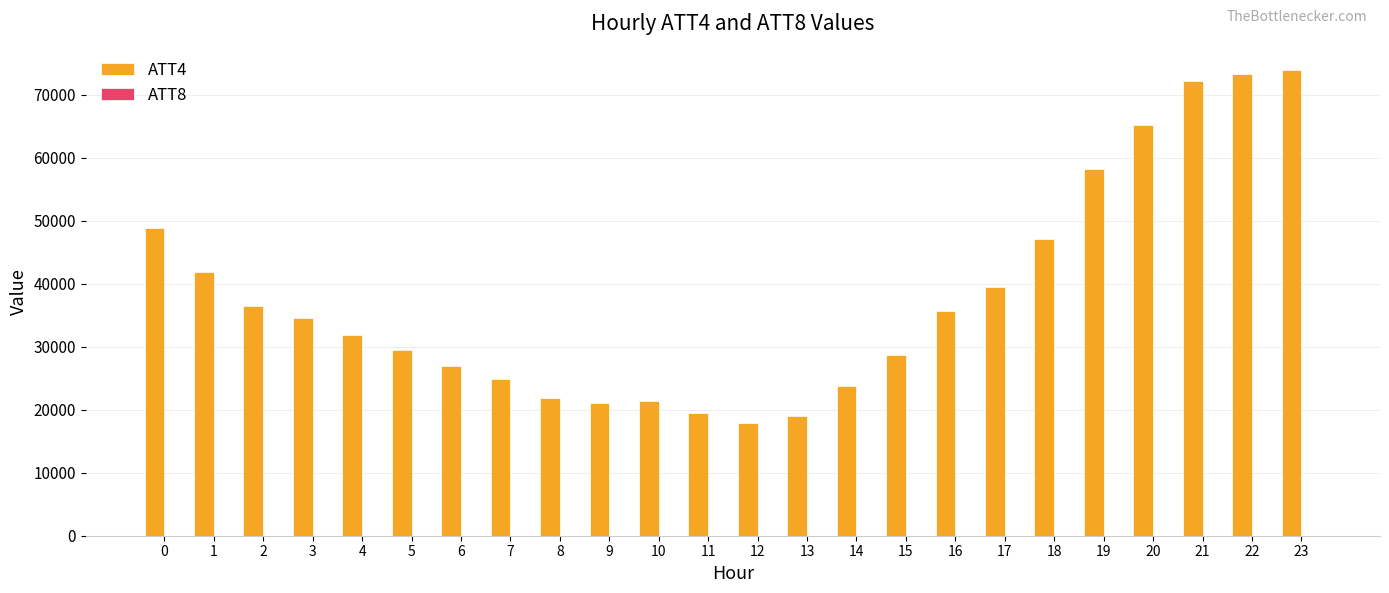

Does the chart contain stacked bars?

No